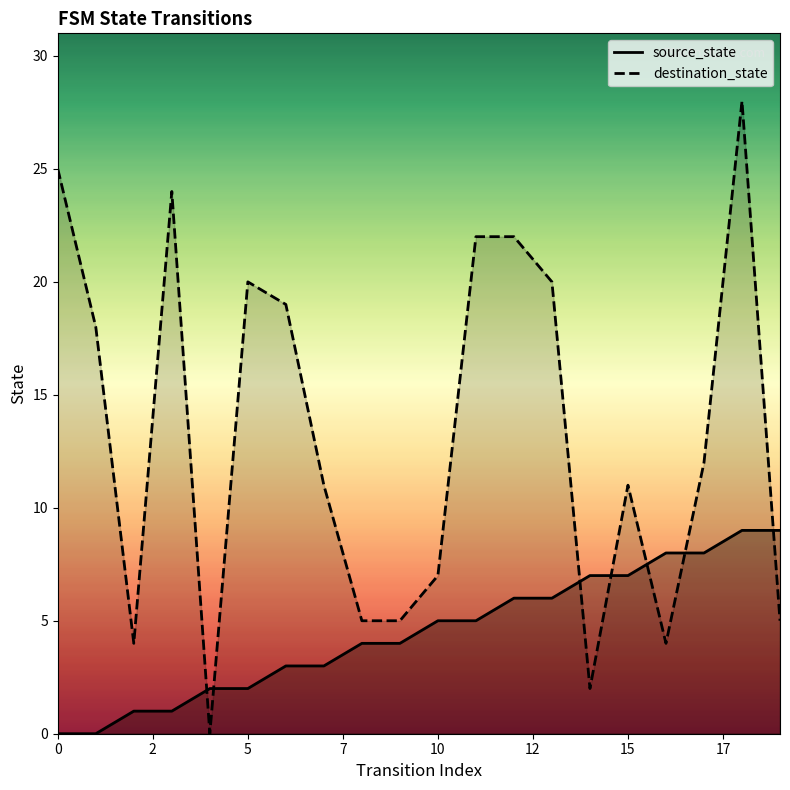

Does the chart display data point markers on the line(s)?

No